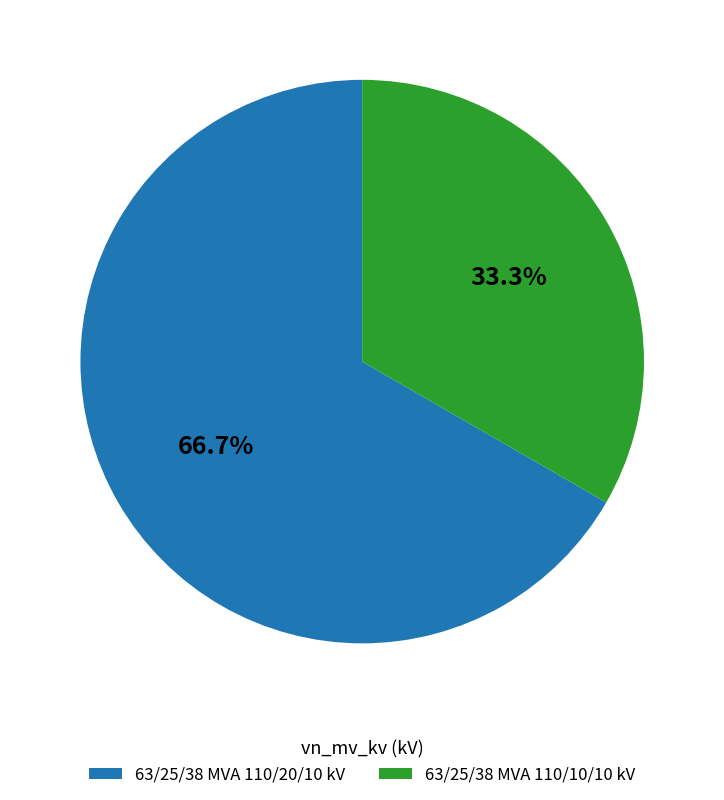

What percentage do 63/25/38 MVA 110/20/10 kV and 63/25/38 MVA 110/10/10 kV together represent?

100.0%